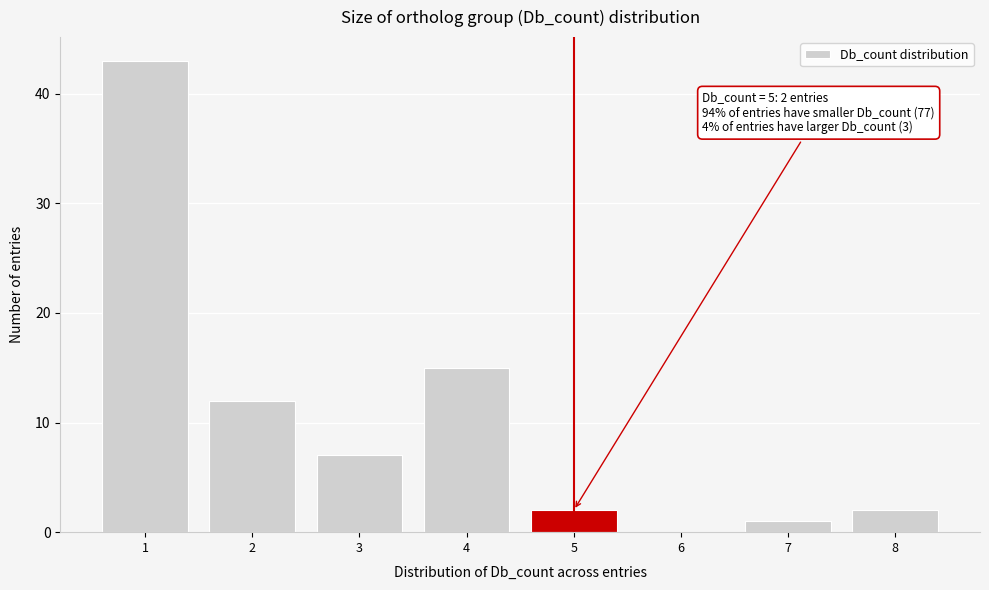

Reading left to right, extract all data points from this chart.

1=43	2=12	3=7	4=15	5=2	6=0	7=1	8=2